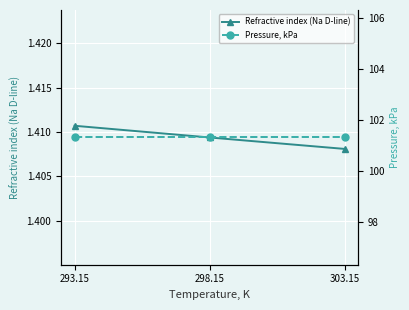

True or false: Refractive index (Na D-line) has a value of 1.4 at 293.15.

True